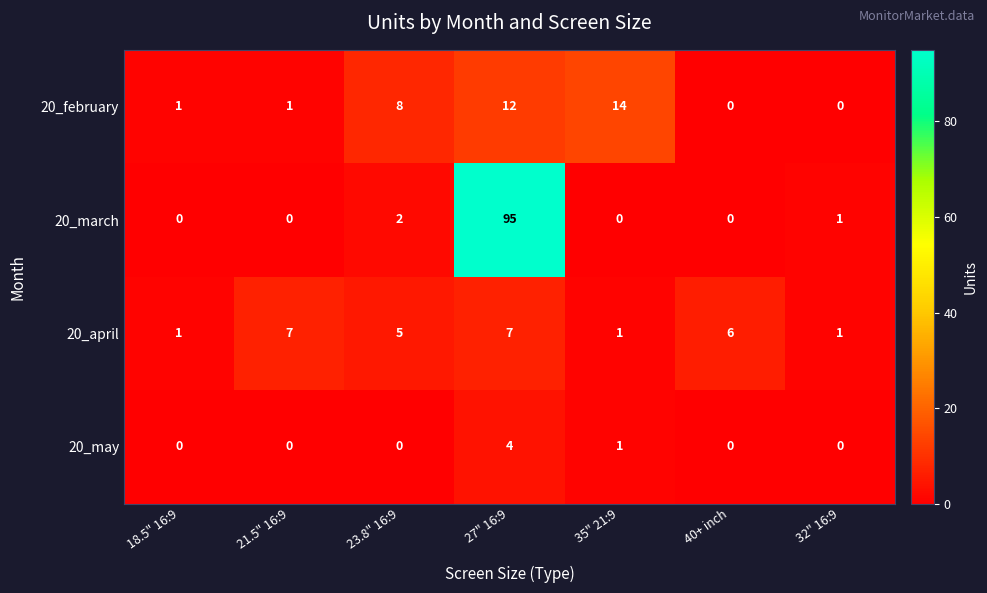

Where does the 20_april series first go above 5?

21.5" 16:9